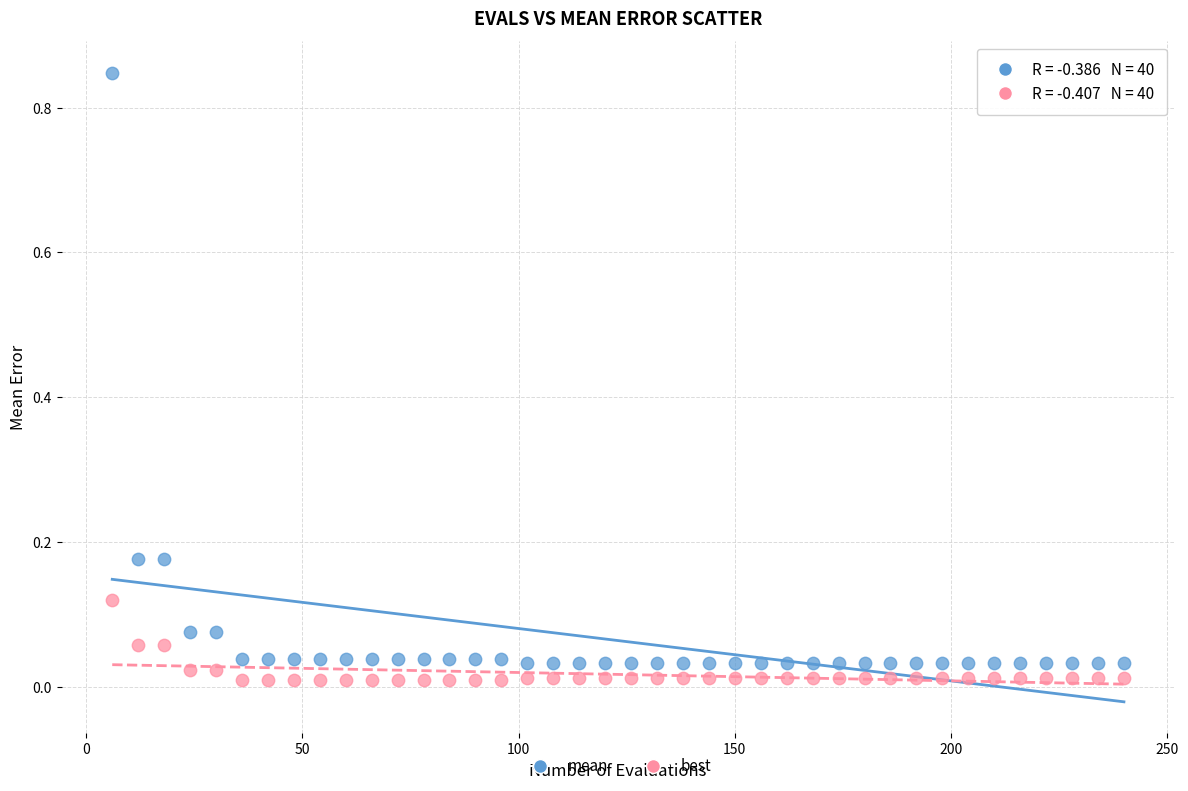

Which series contains the lowest Y value?

best